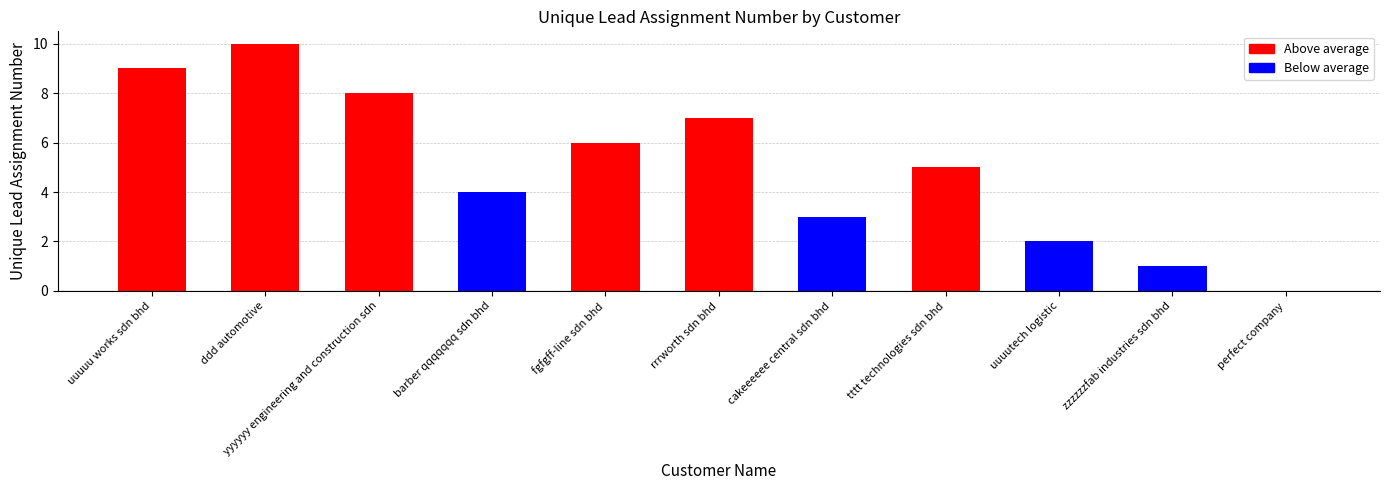

What is the maximum value shown in the chart?

10